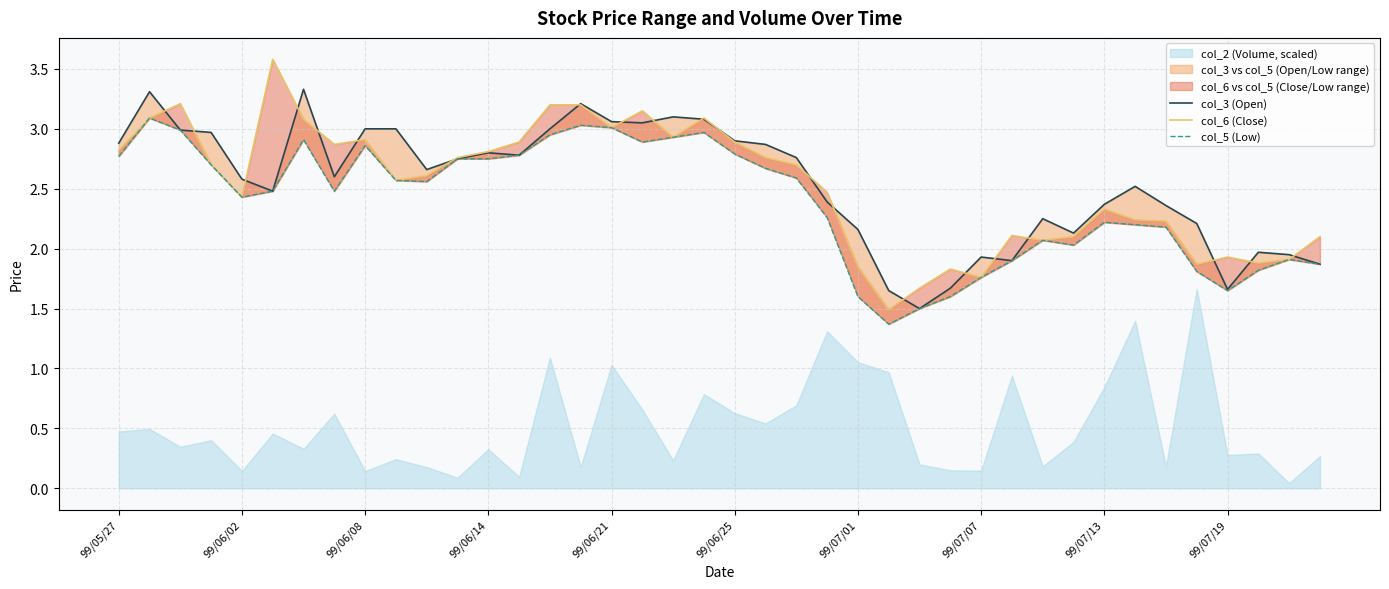

Between 19 and 15, which is larger?

15